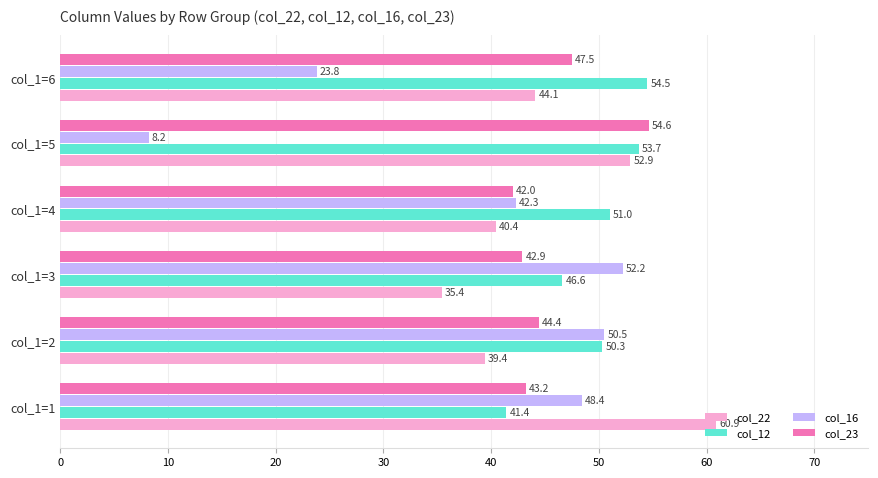

Is it true that col_12 equals 62.4 at col_1=3?

False